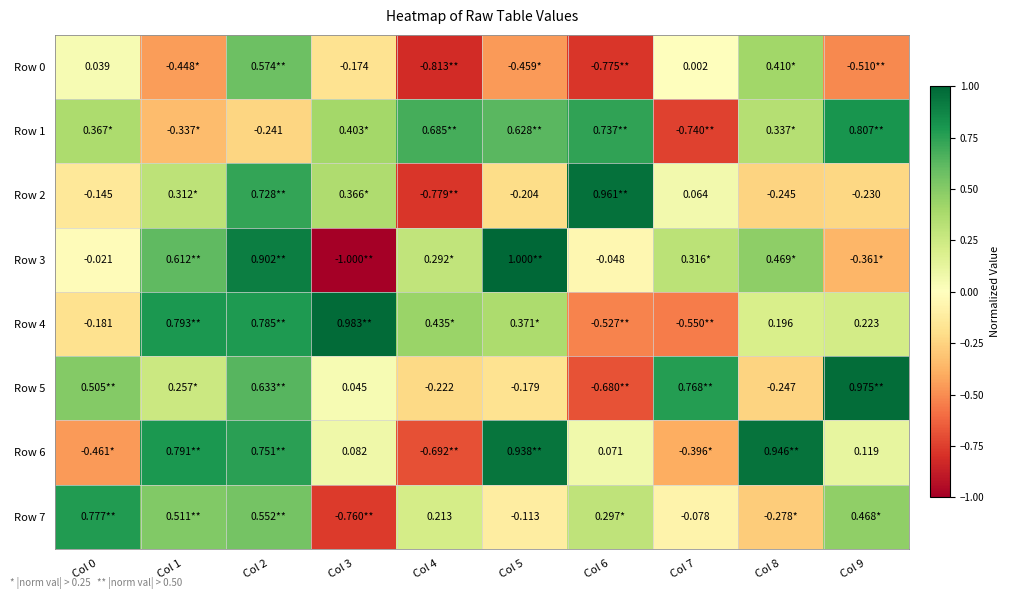

The value of Row 3 at Col 1 is 0.6. True or false?

True